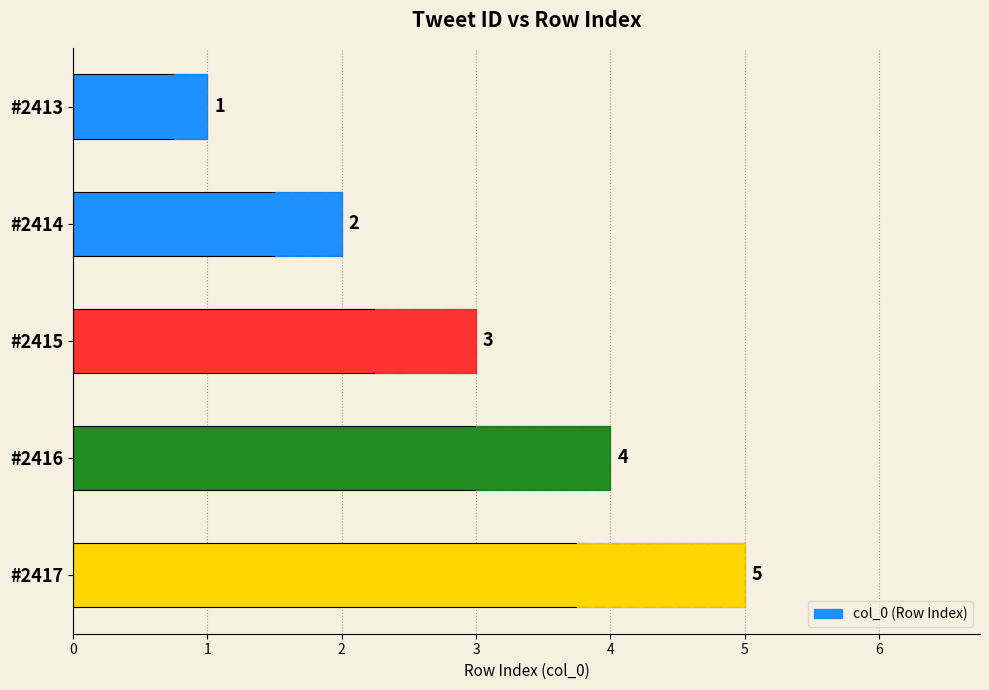

What is the difference between the values at #2415 and #2414?

1